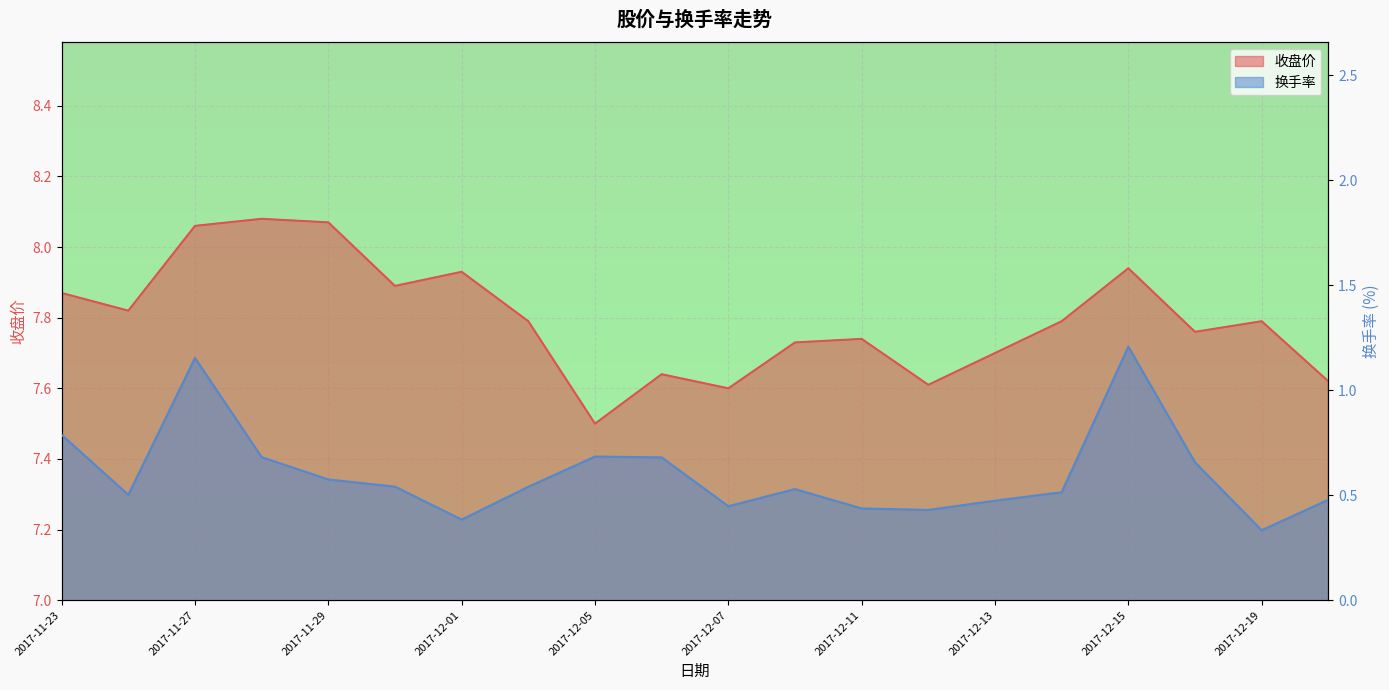

What is the value of the 换手率 point at the 11th from the left?

0.4